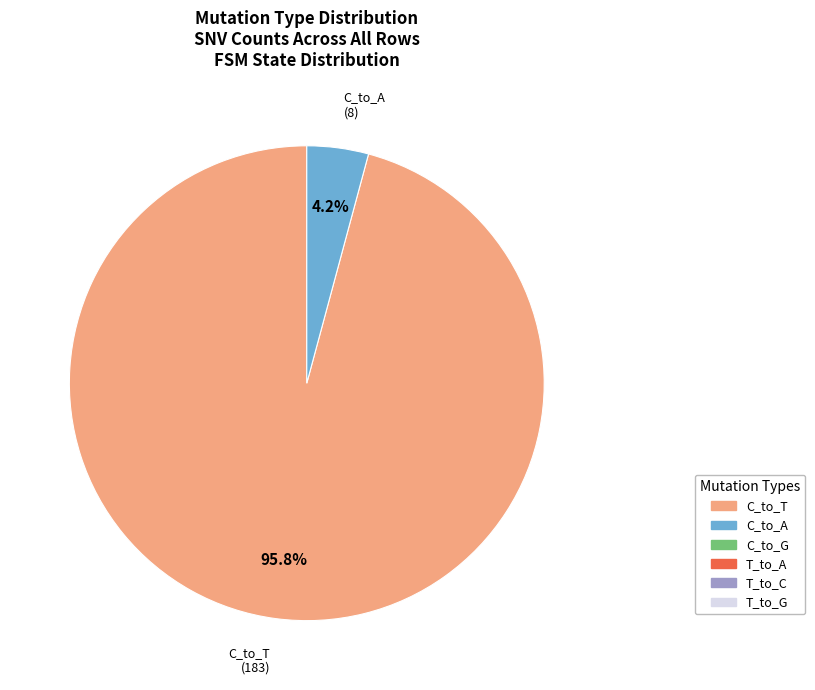

Does any single category account for the majority?

Yes